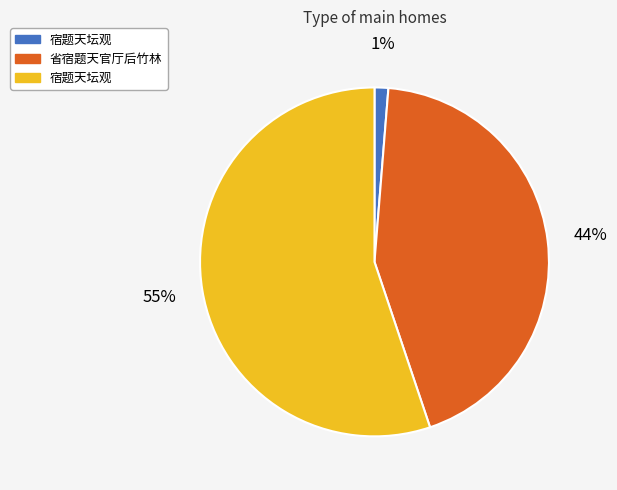

Does any single category account for the majority?

Yes